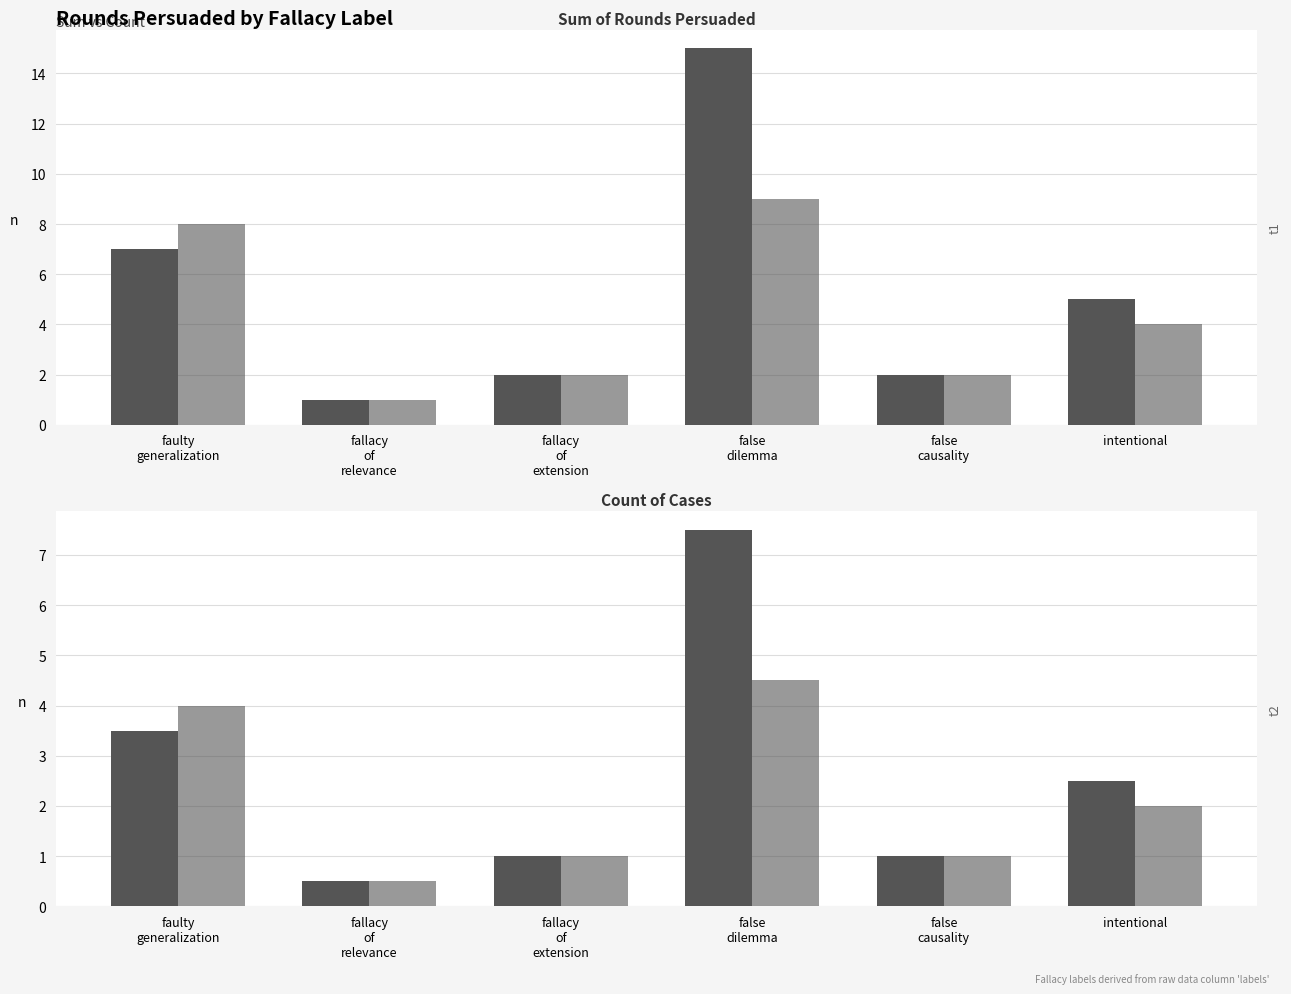

Which series has the largest total across all categories?

sum rounds_persuaded